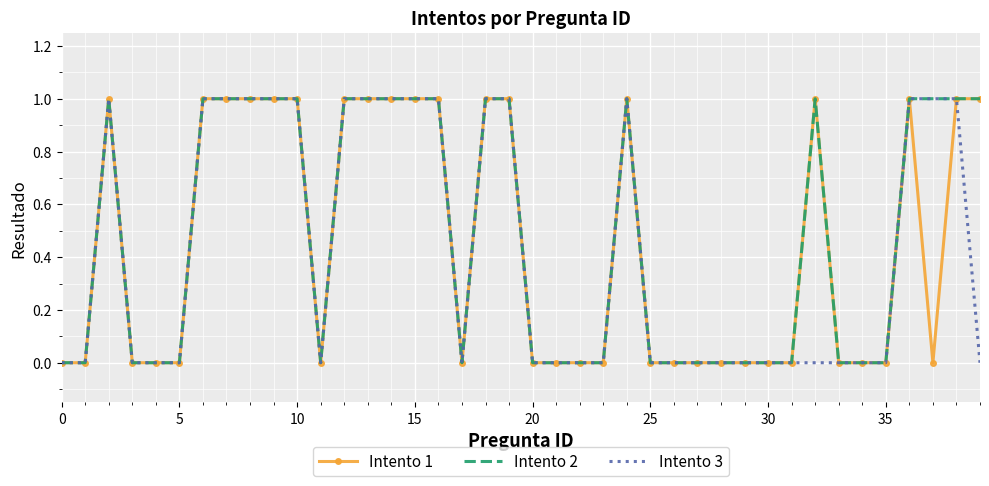

At which category does Intento 1 reach its first local valley?

11